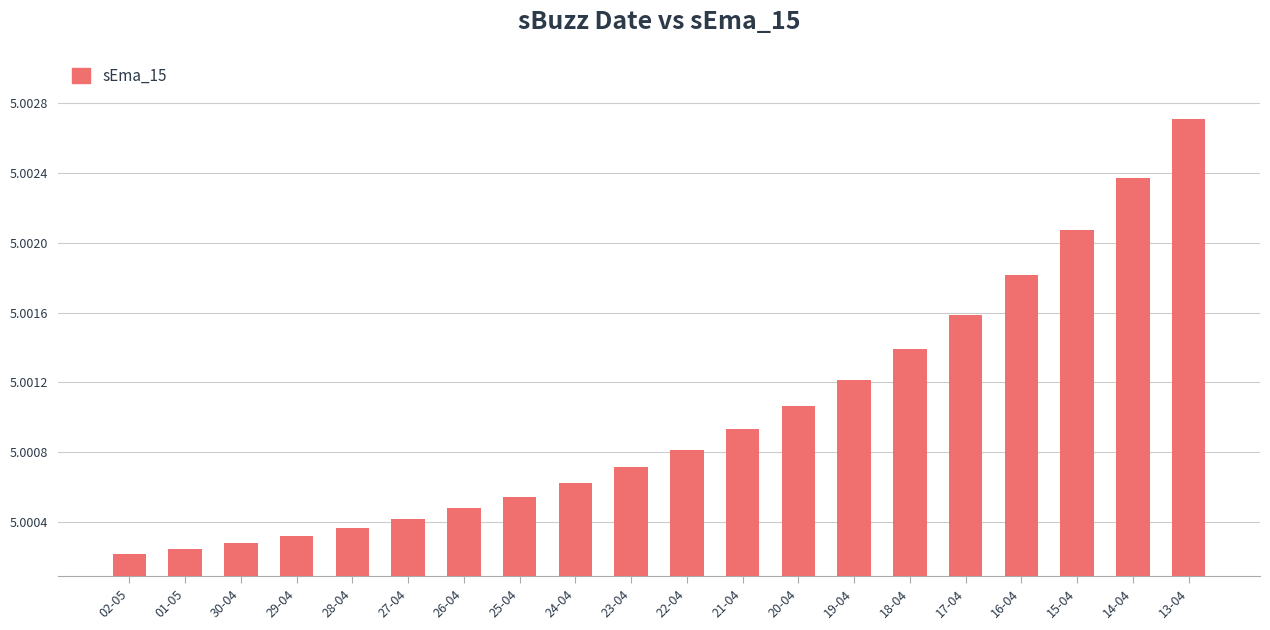

Rank the categories by value from lowest to highest.

02-05, 01-05, 30-04, 29-04, 28-04, 27-04, 26-04, 25-04, 24-04, 23-04, 22-04, 21-04, 20-04, 19-04, 18-04, 17-04, 16-04, 15-04, 14-04, 13-04